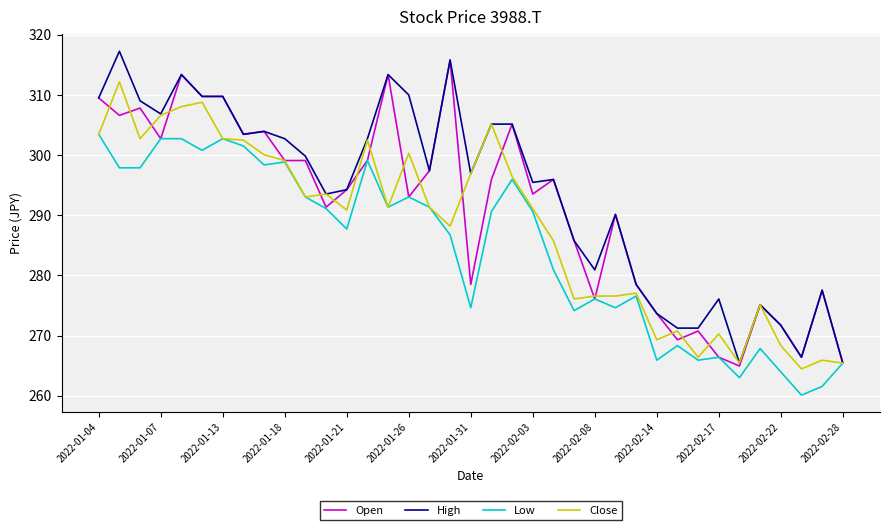

What is the difference between the maximum and minimum values in the Close series?

47.7